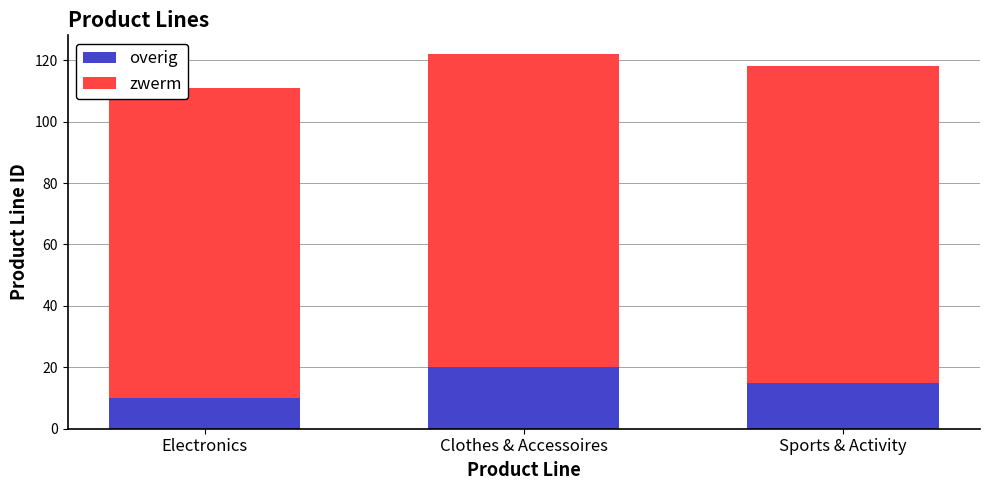

How many categories are shown in the chart?

3